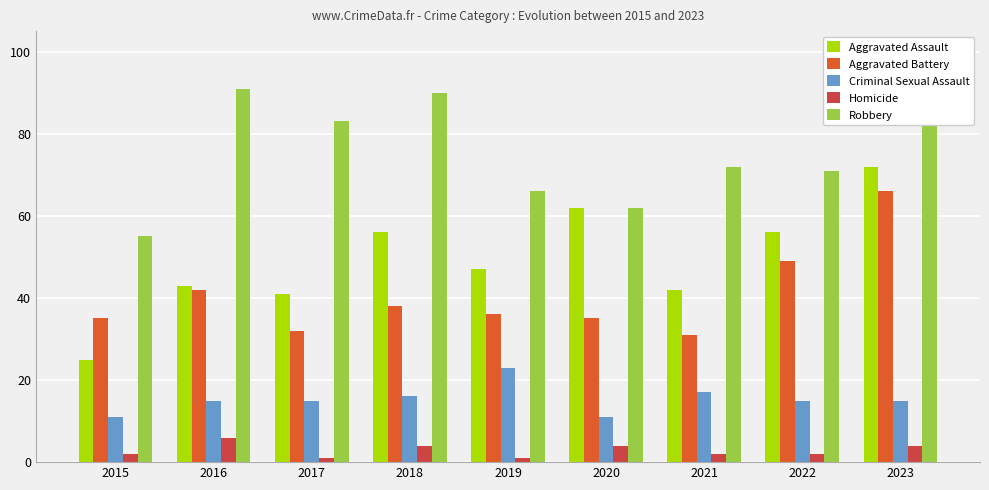

What is the average value of the Homicide series?

3